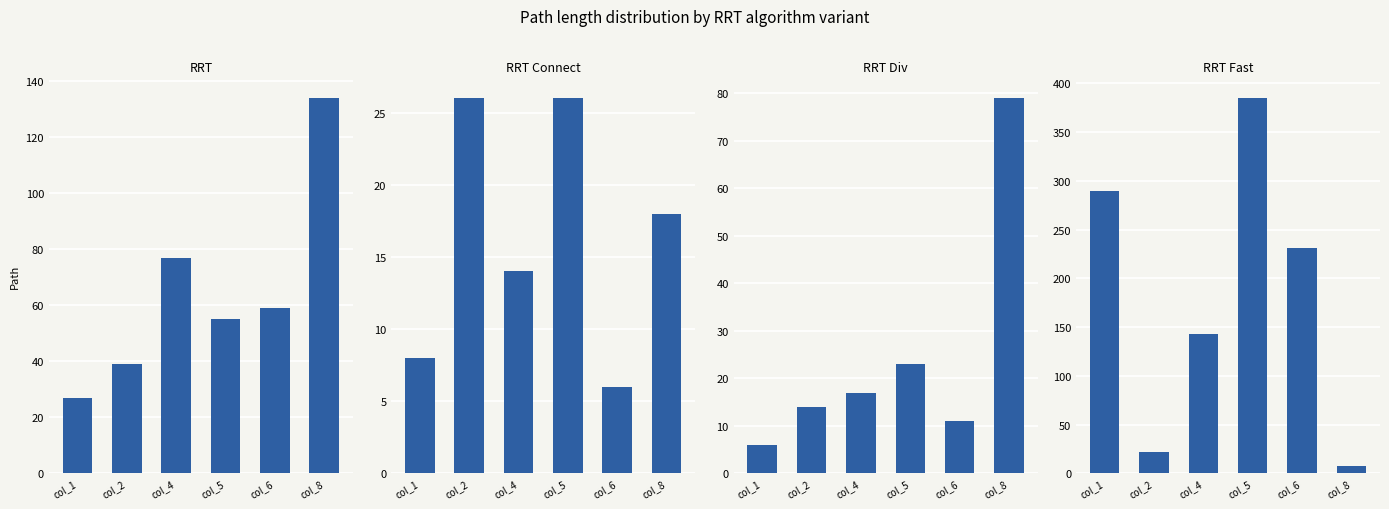

How many data points in RRT are less than 59?

3